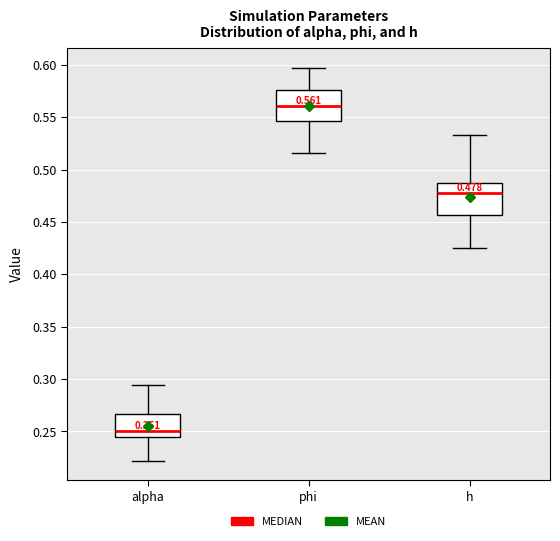

Which box has the lowest median line?

alpha